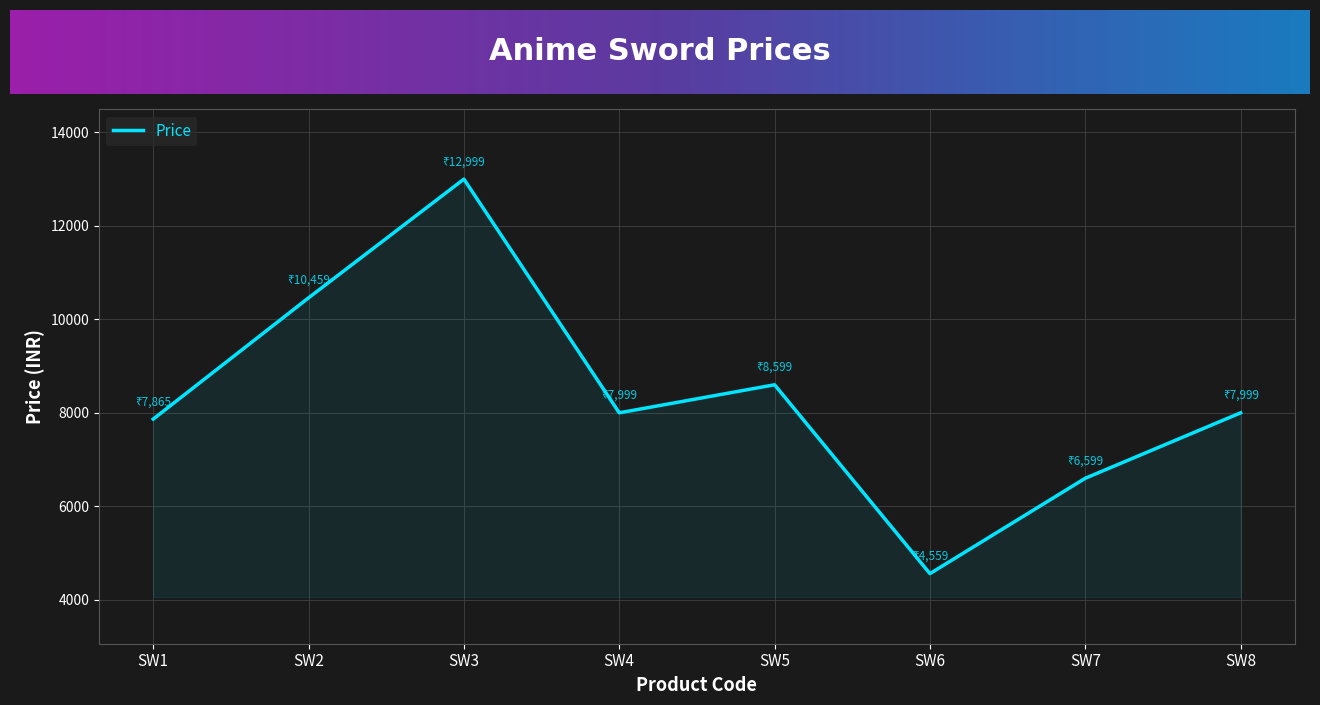

The value at SW3 is 12999. True or false?

True